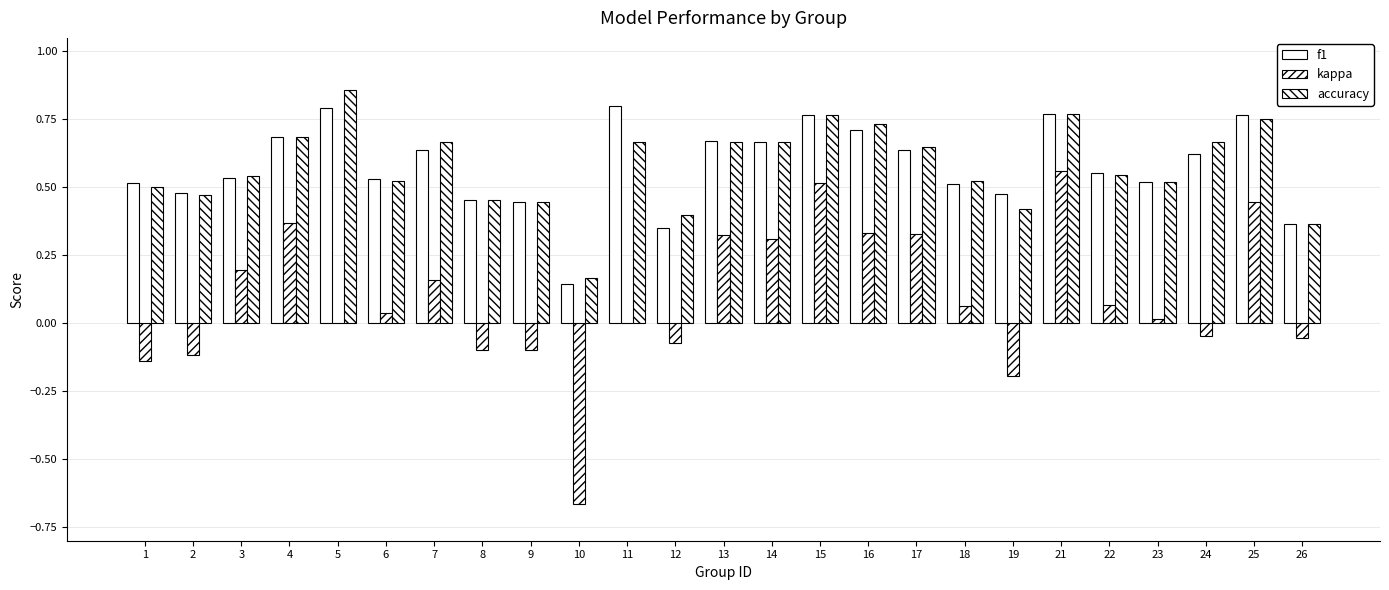

At which label is kappa closest to 0?

5